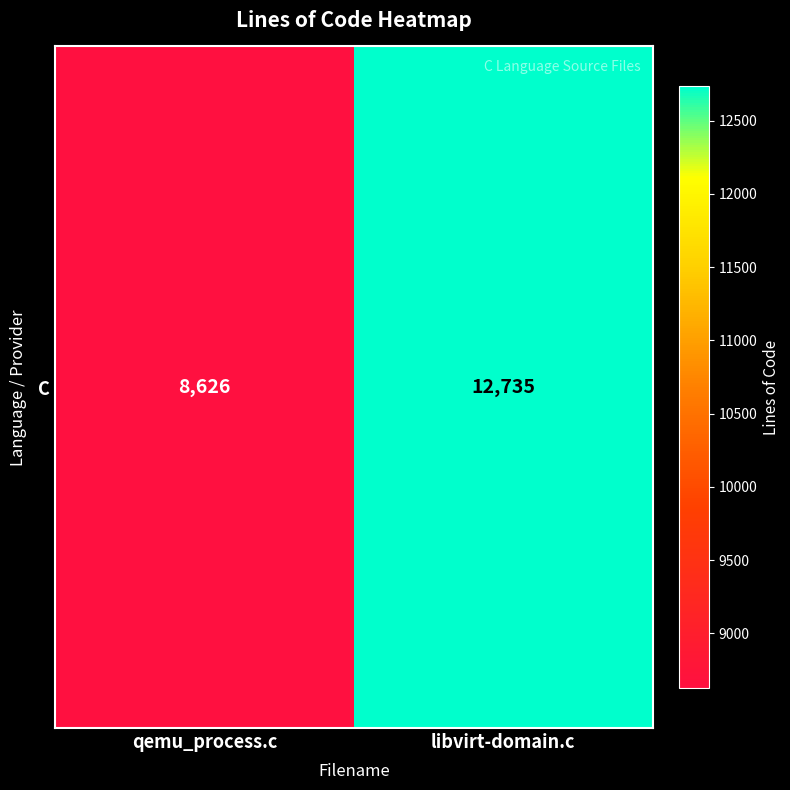

What is the change in value from qemu_process.c to libvirt-domain.c?

+4109